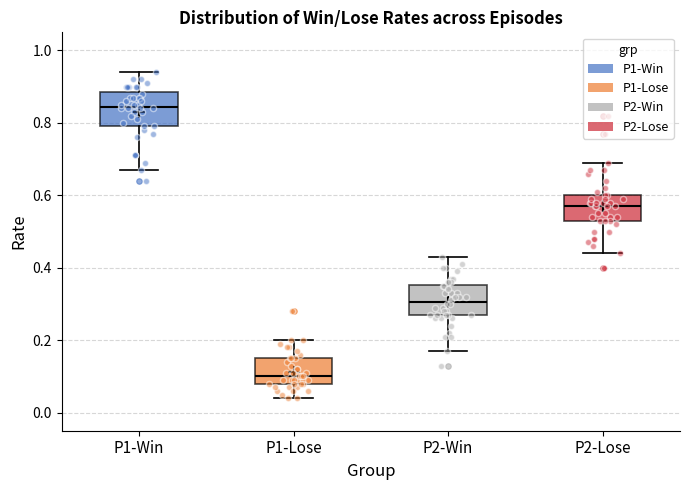

Where does the upper whisker of the box for P2-Lose end on the y-axis? The values are not printed on the chart, so give them approximately, as read against the axis.

0.70